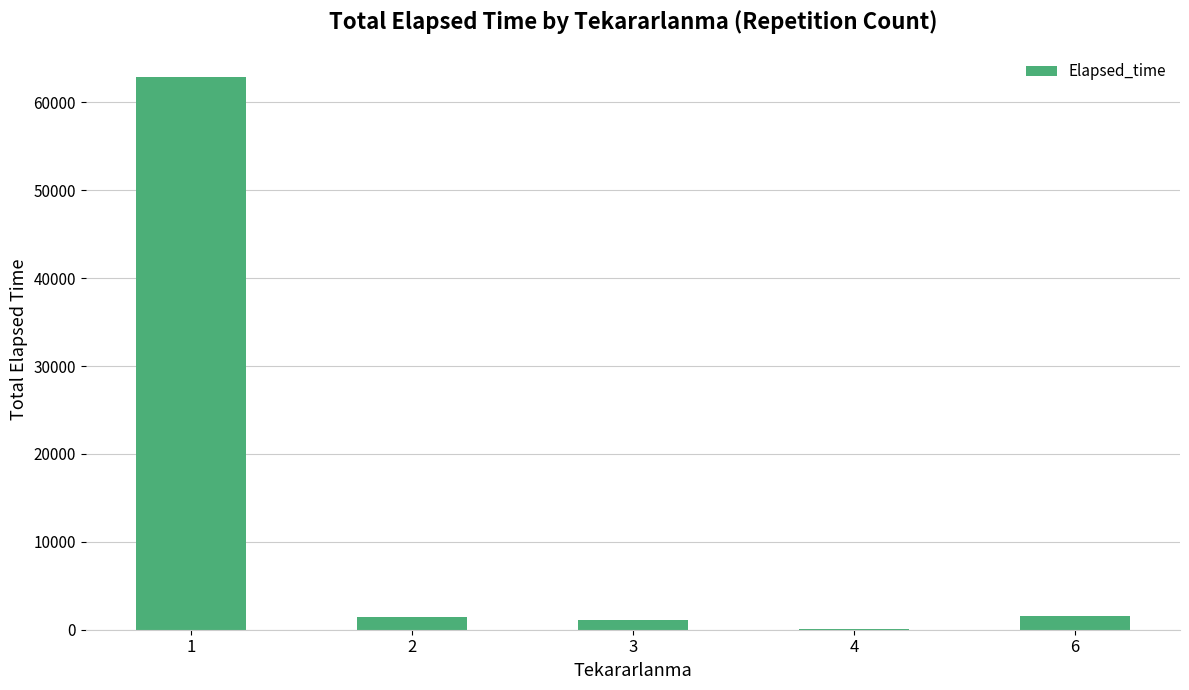

What is the sum of all values?

66915